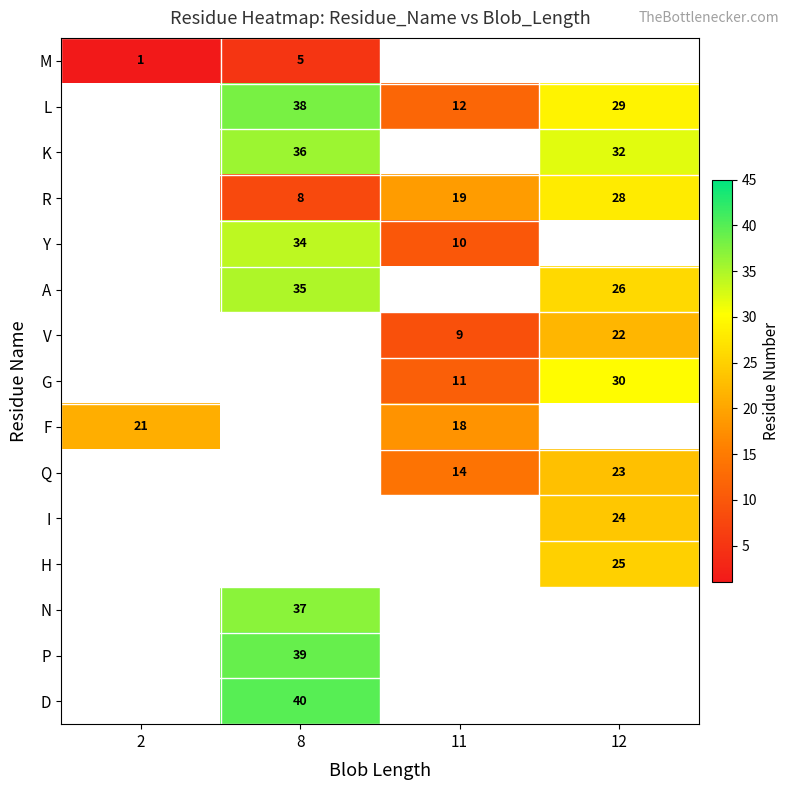

Between 2 and 11, which is larger?

11